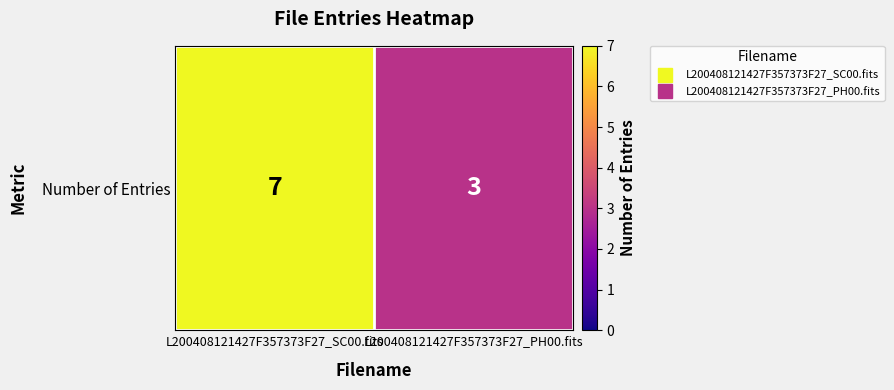

Reading left to right, transcribe all the data shown in this chart.

L200408121427F357373F27_SC00.fits=7	L200408121427F357373F27_PH00.fits=3